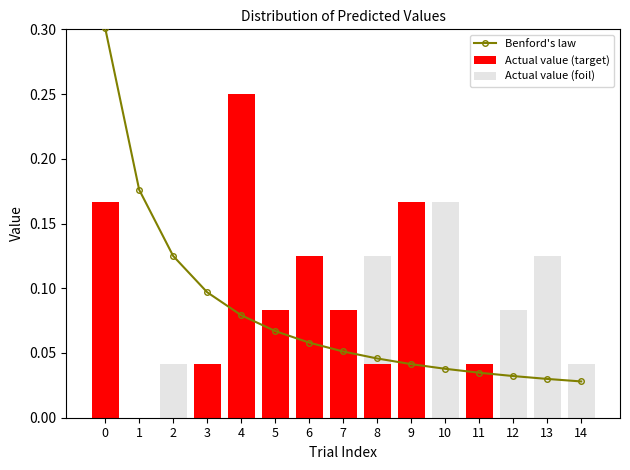

How many Actual value (foil) values are between 0 and 1?

15